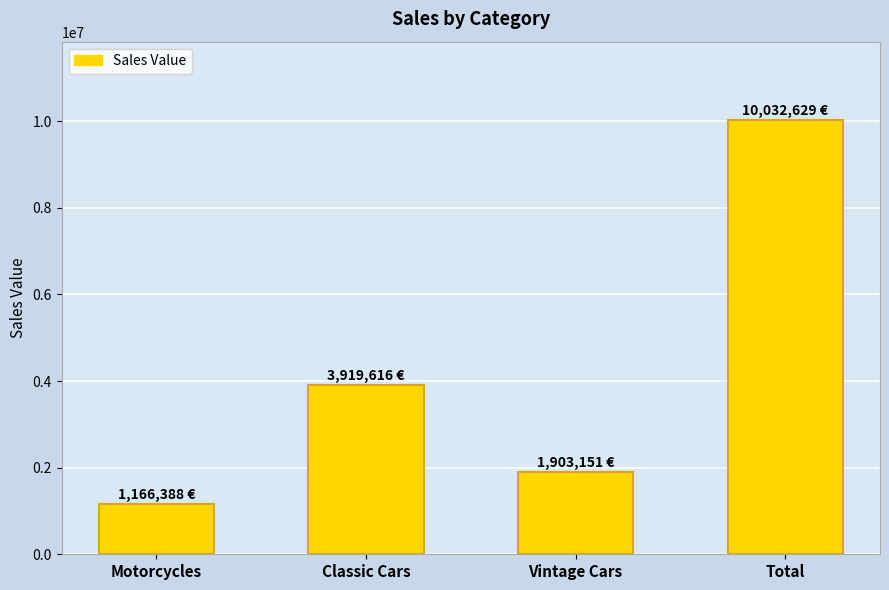

What value does the data have at Vintage Cars?

1903150.8